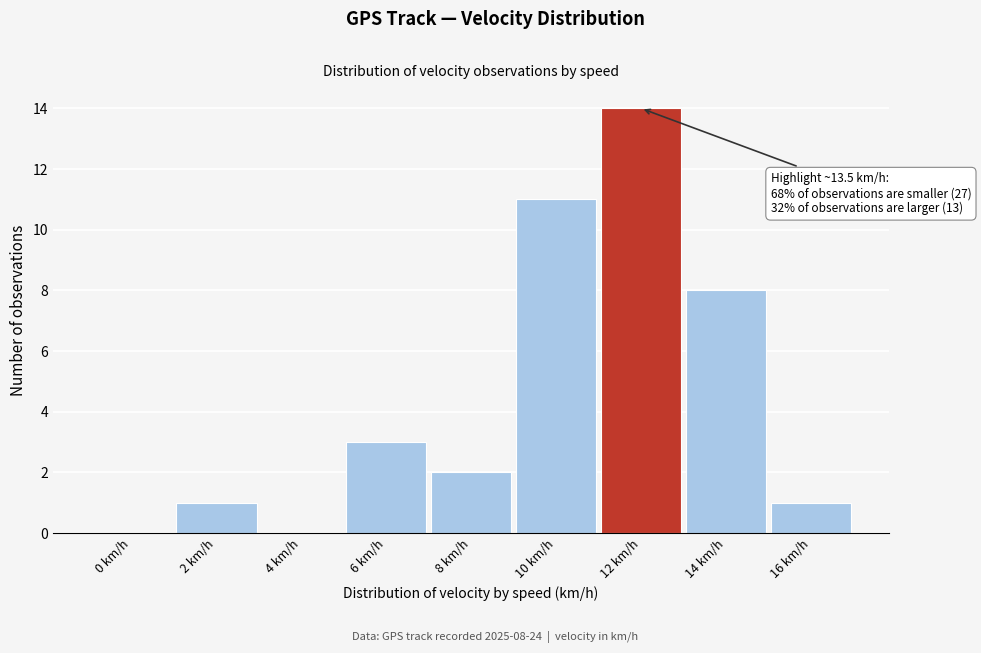

Reading right to left, what are all the values shown in this chart?

16 km/h=1	14 km/h=8	12 km/h=14	10 km/h=11	8 km/h=2	6 km/h=3	4 km/h=0	2 km/h=1	0 km/h=0